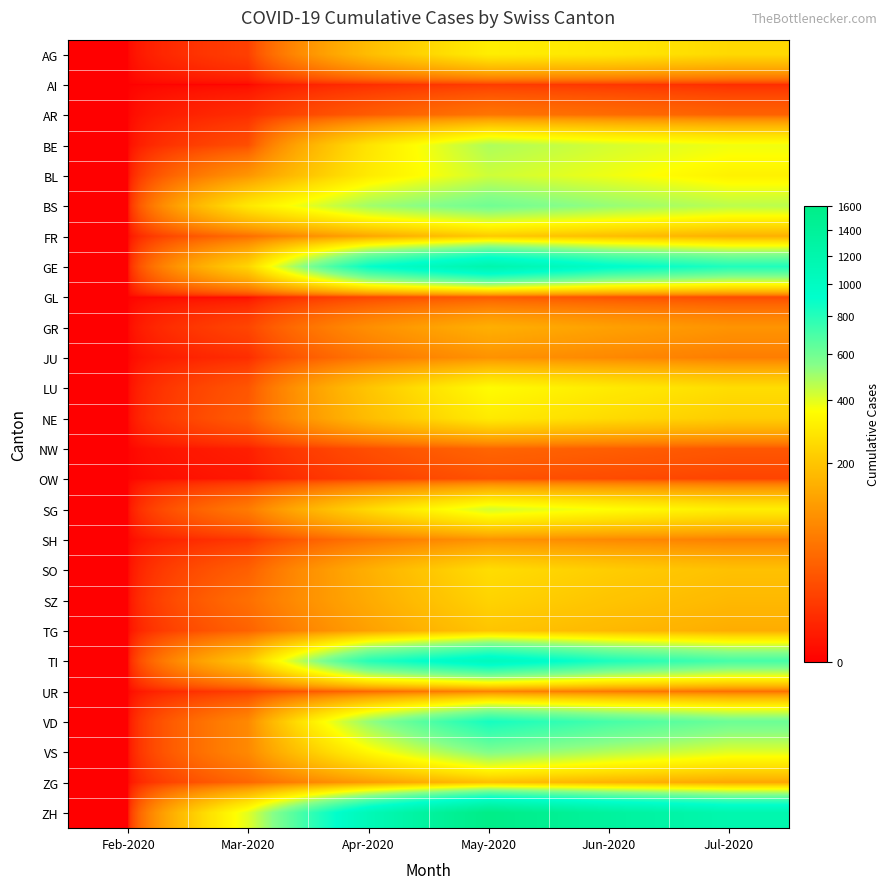

Rank the series by their maximum value, from lowest to highest.

AI, OW, GL, NW, AR, UR, JU, SH, GR, ZG, TG, FR, SZ, SO, NE, AG, LU, SG, BL, BE, VS, BS, VD, TI, GE, ZH